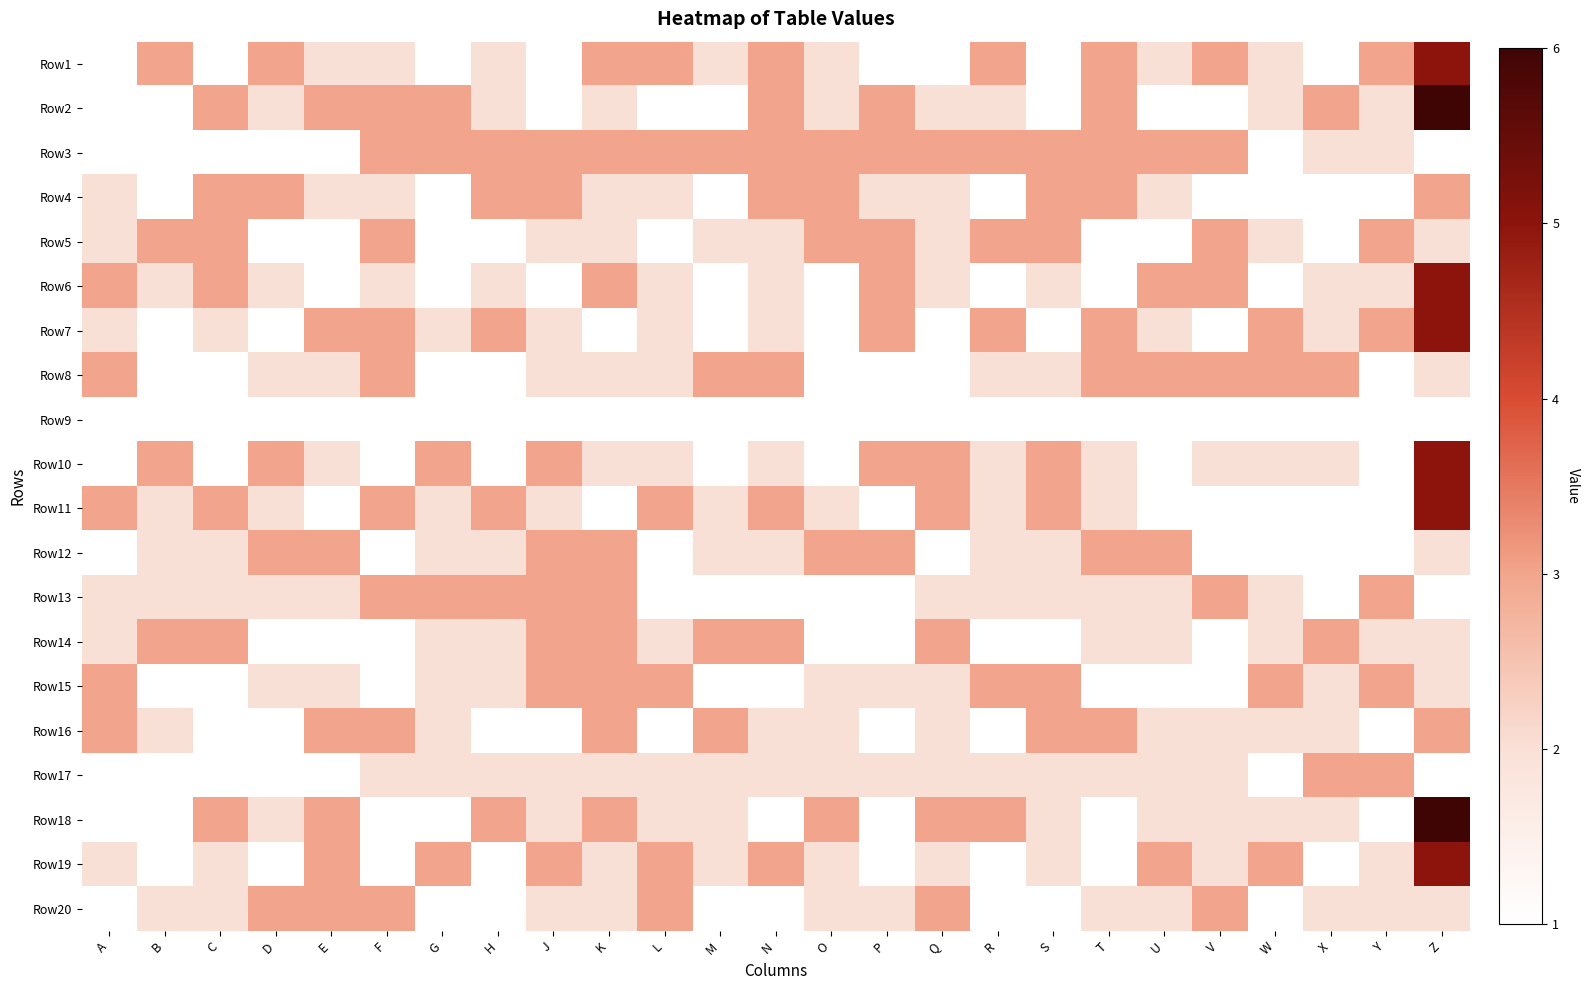

Count the number of categories in the chart.

25